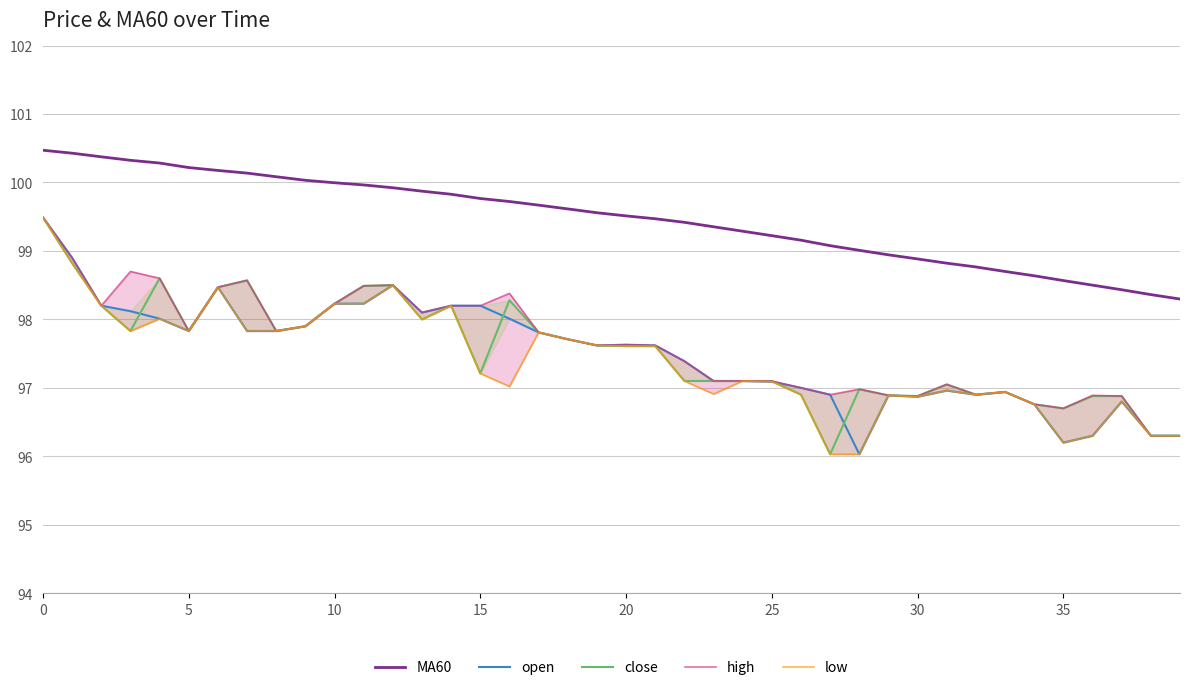

How many data points in MA60 are less than 99?

11